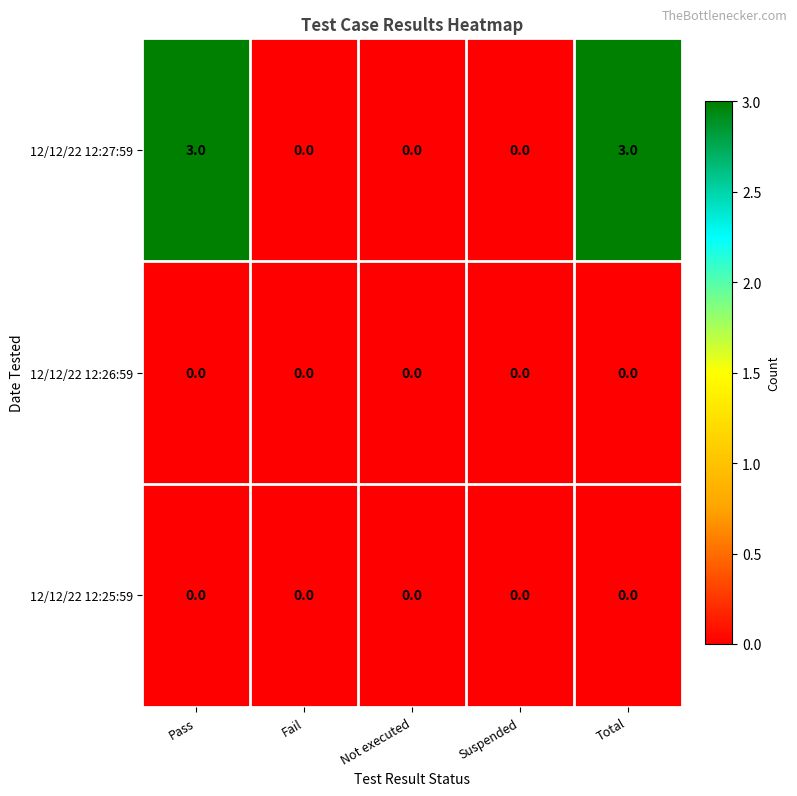

True or false: 12/12/22 12:25:59 has a value of 0 at Not executed.

True